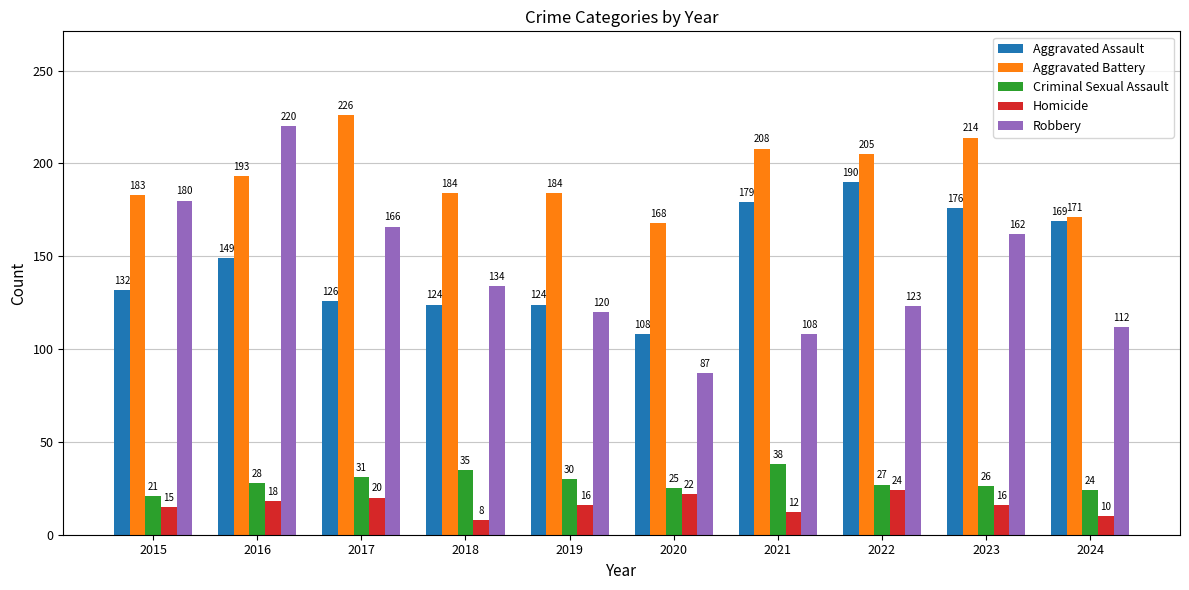

Rank the series at 2023 from highest to lowest value.

Aggravated Battery, Aggravated Assault, Robbery, Criminal Sexual Assault, Homicide